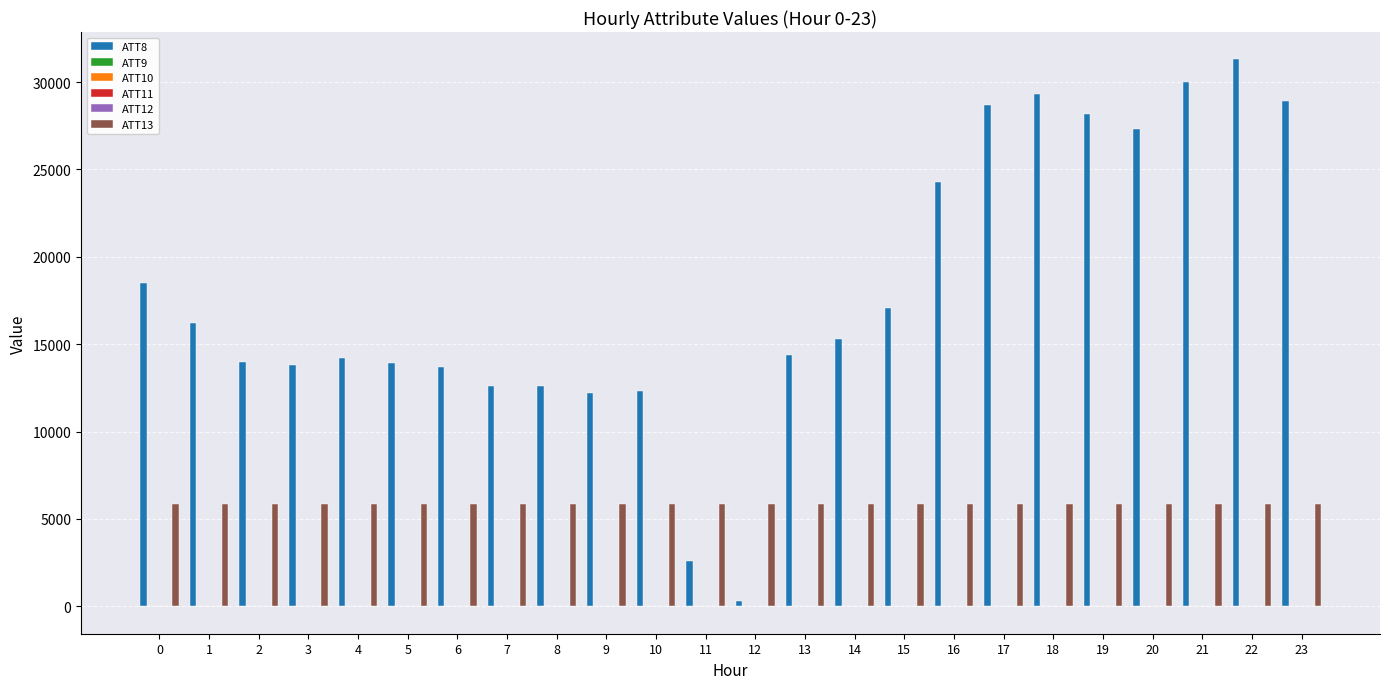

The value of ATT13 at 15 is 9825.7. True or false?

False